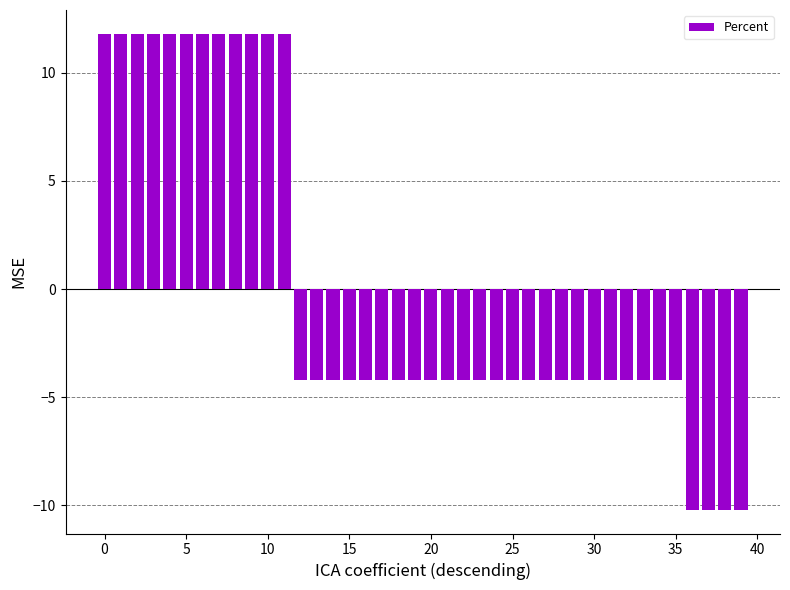

What is the value of the 23rd bar from the left?

-4.2